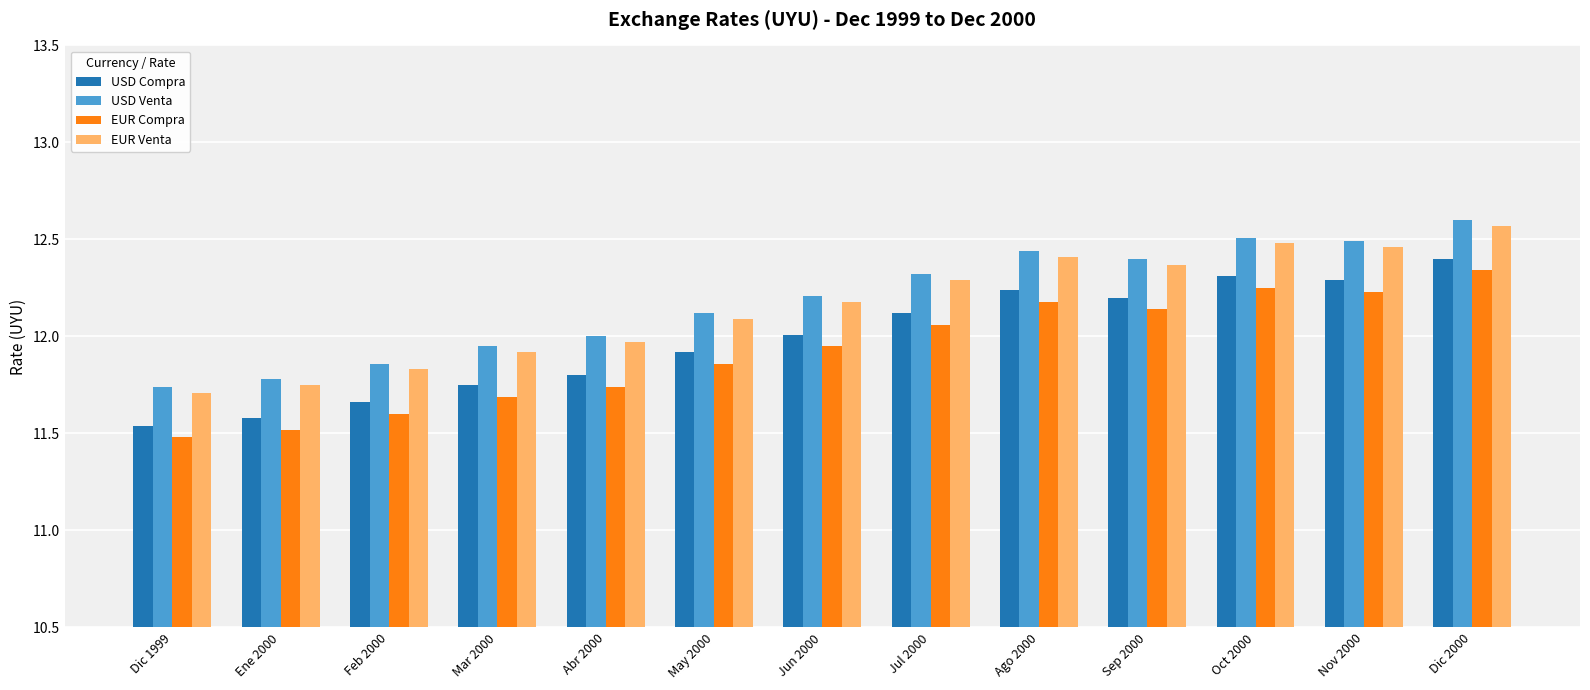

Count the number of data series in this chart.

4